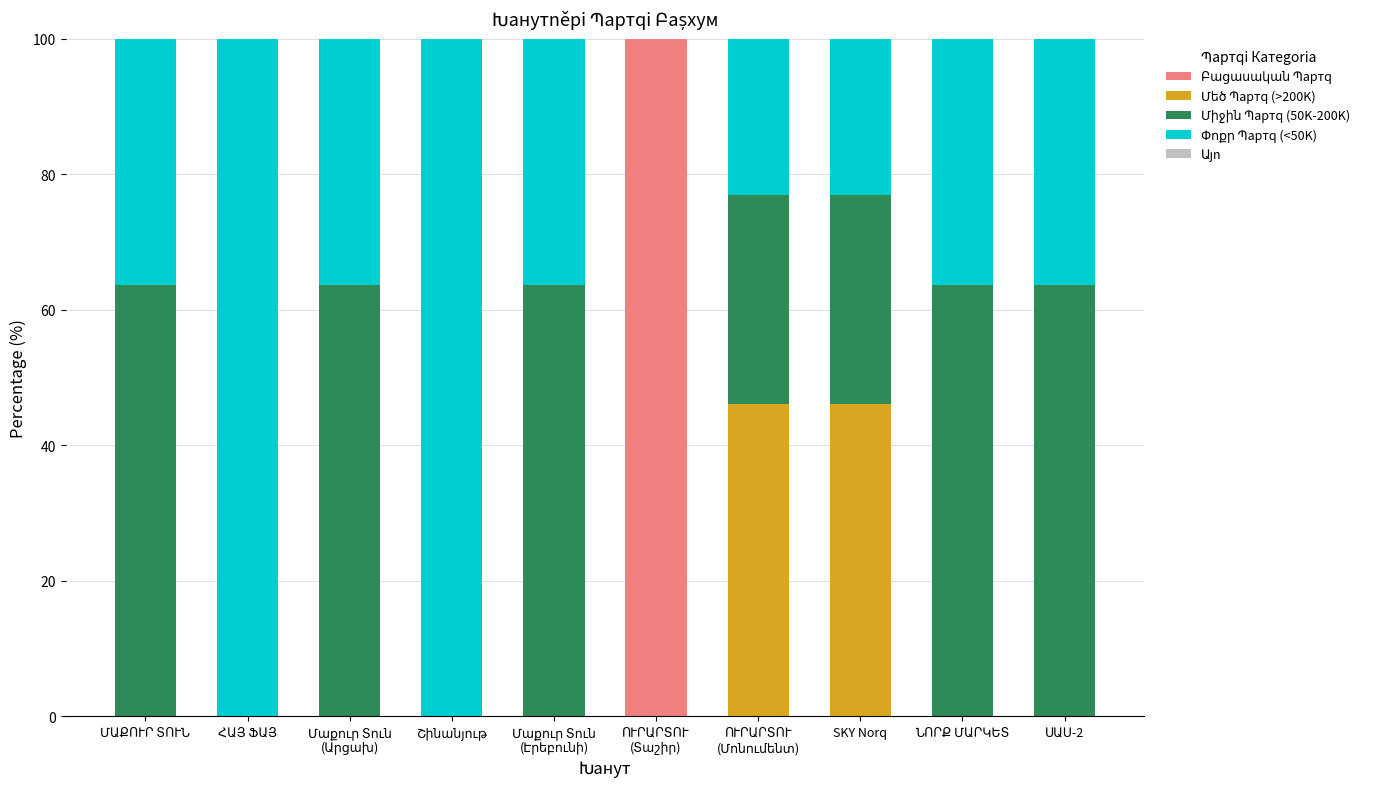

How many categories are shown in the chart?

10